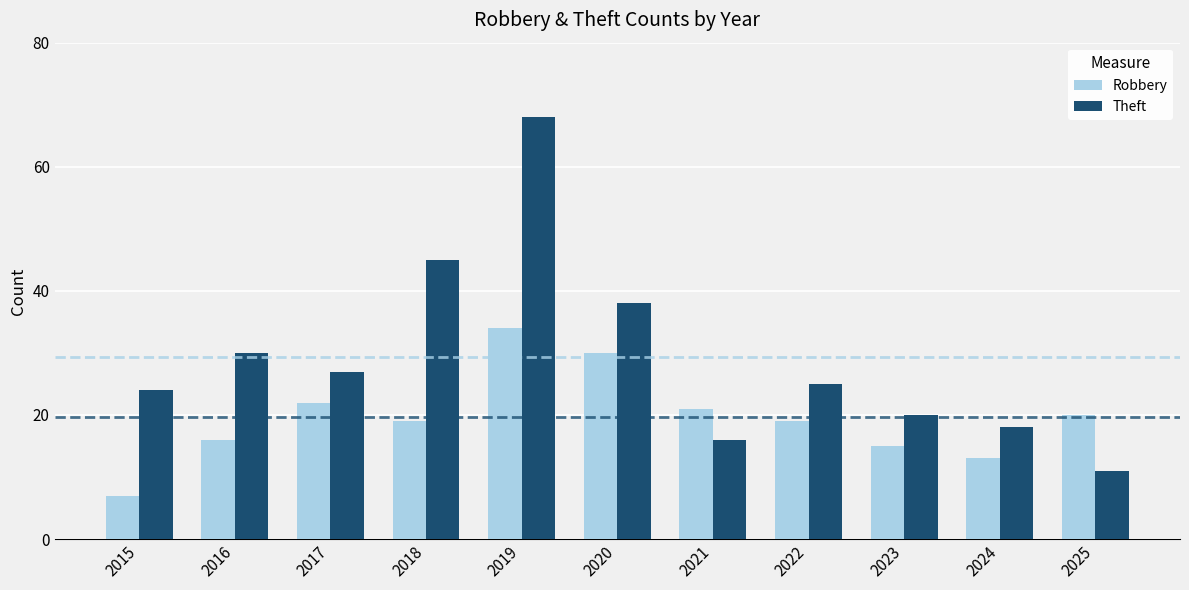

What is the average value of the Theft series?

29